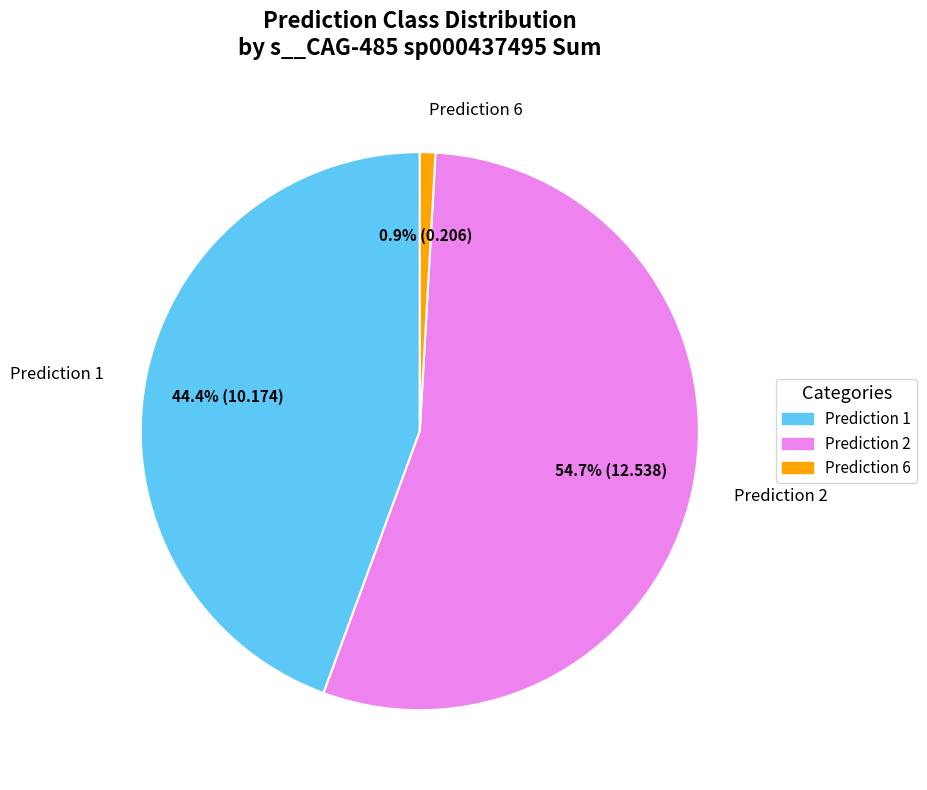

Which slice is the largest?

Prediction 2